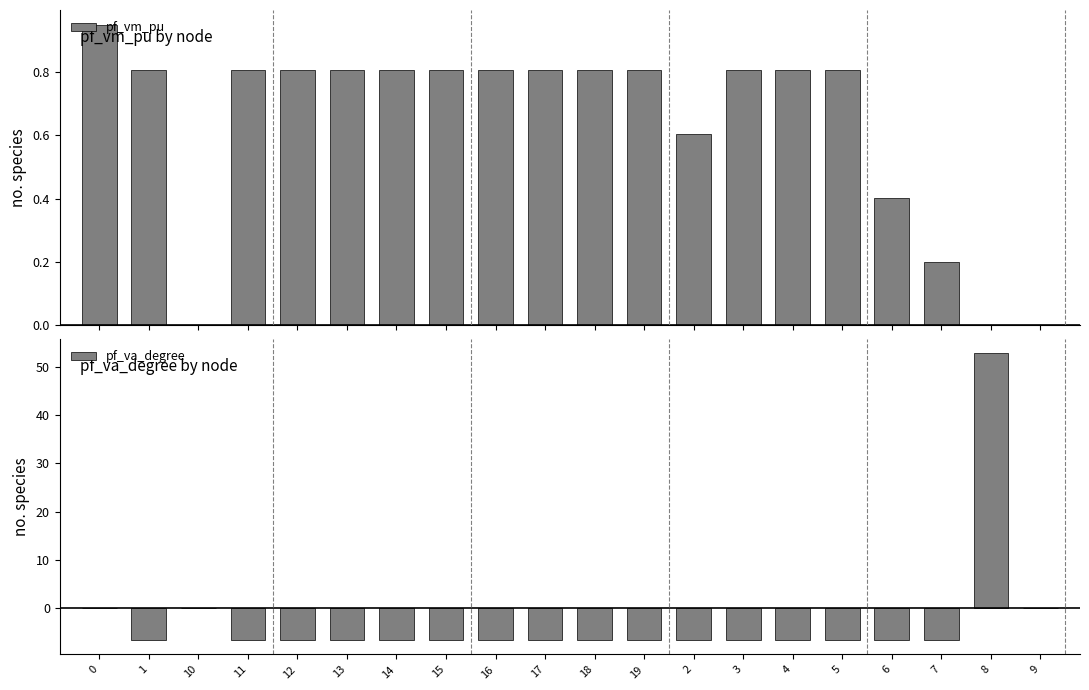

How many data points in pf_va_degree are above -6?

4